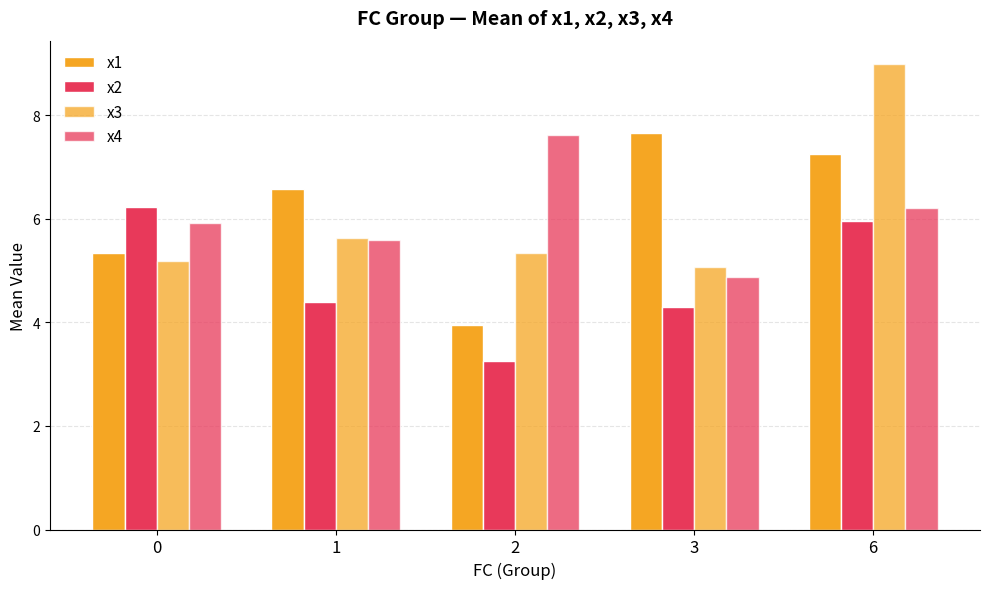

What is the approximate value of x2 at 6?

6.0